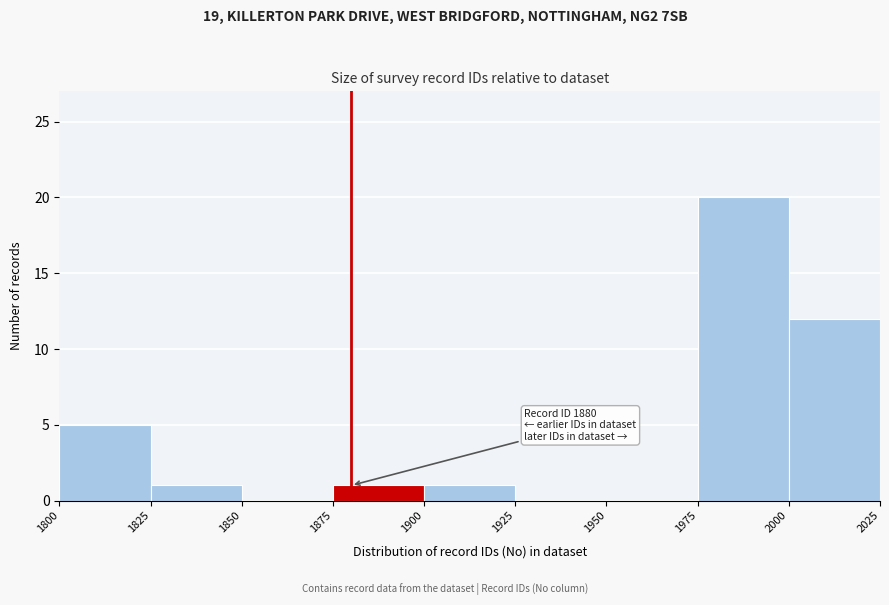

Over which range of the x-axis is the bar tallest?

1975 to 2000